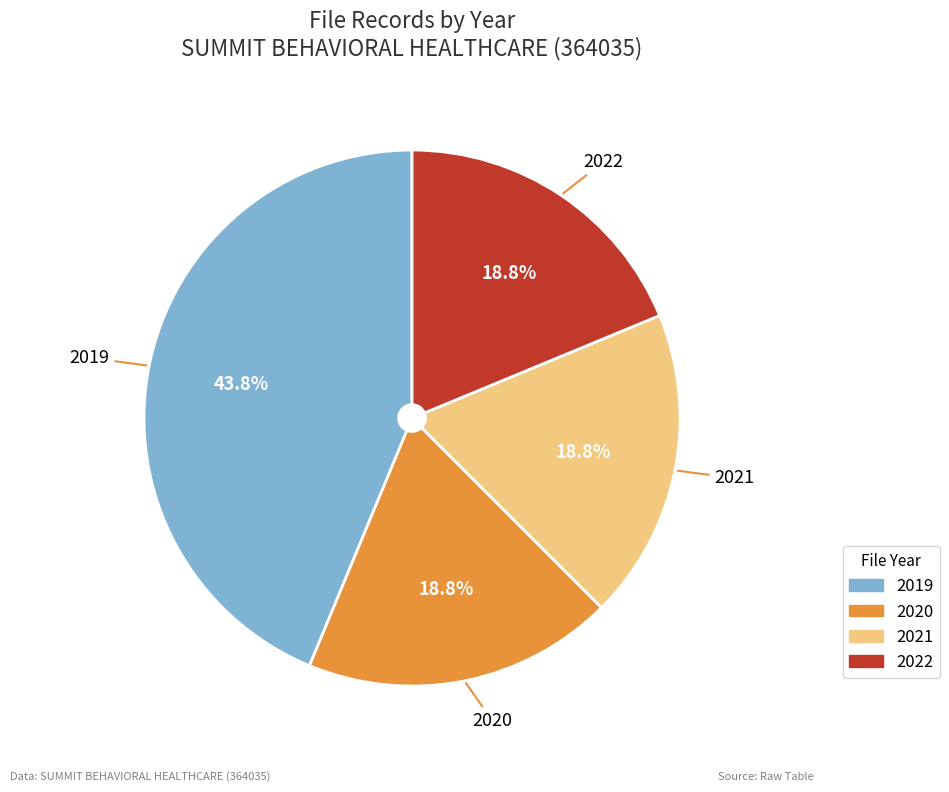

To the nearest percent, what is the combined percentage of 2019 and 2021?

62%